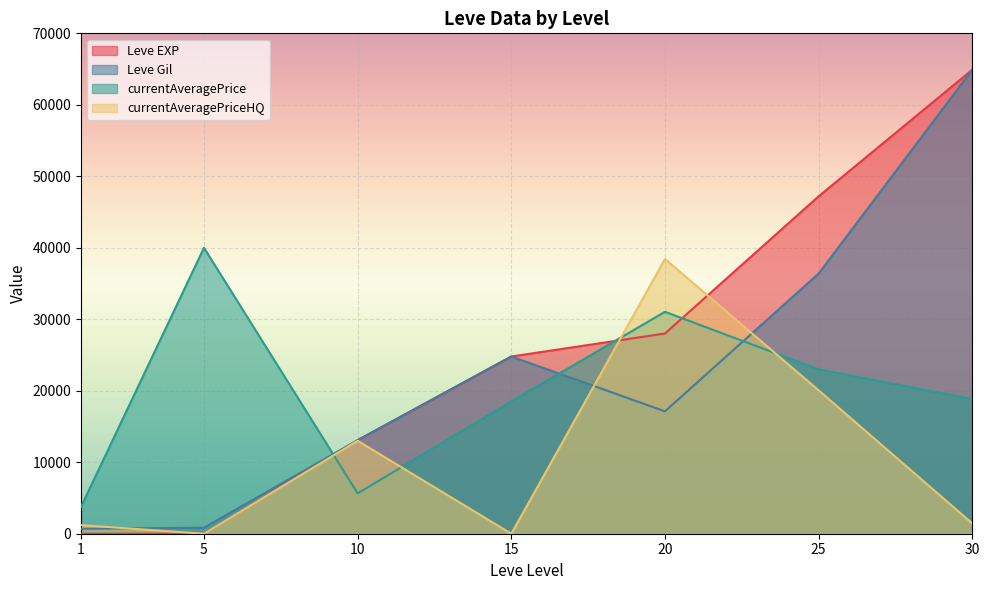

Which series changed the most between 1 and 15?

Leve EXP